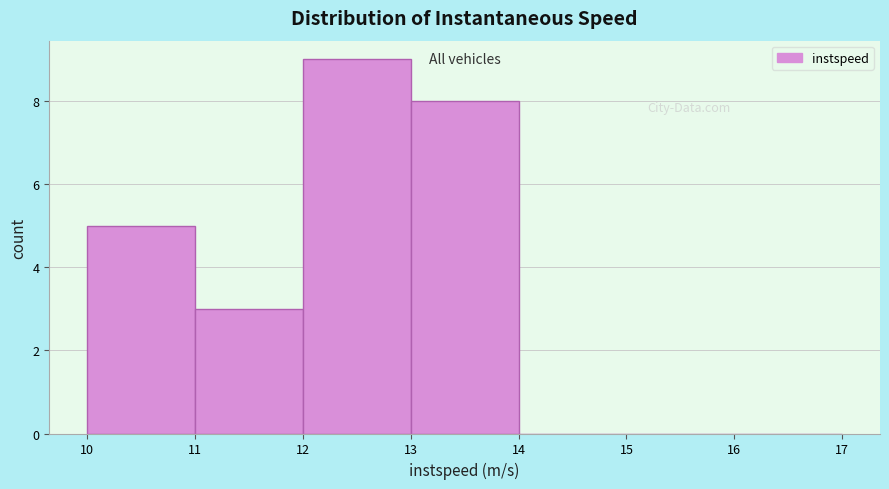

Which range on the x-axis has the tallest bar?

12 to 13